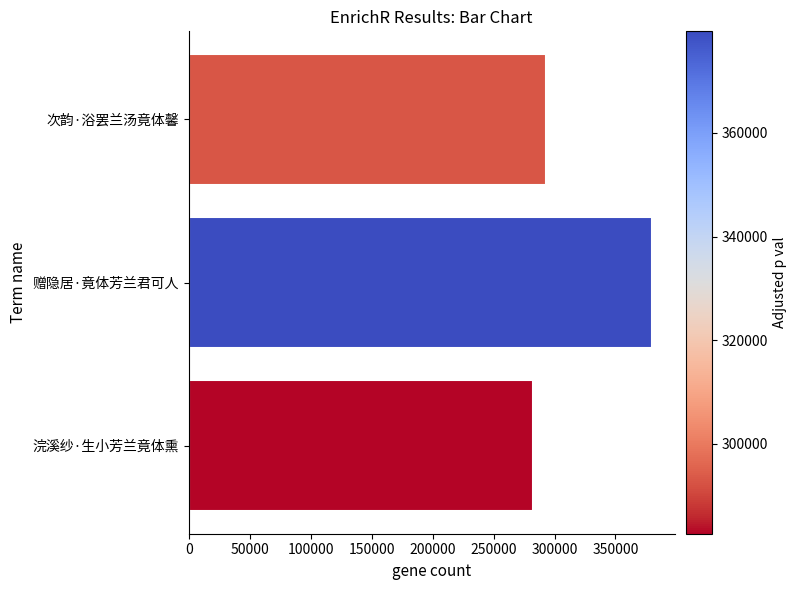

At which label is the value closest to 331121?

次韵·浴罢兰汤竟体馨